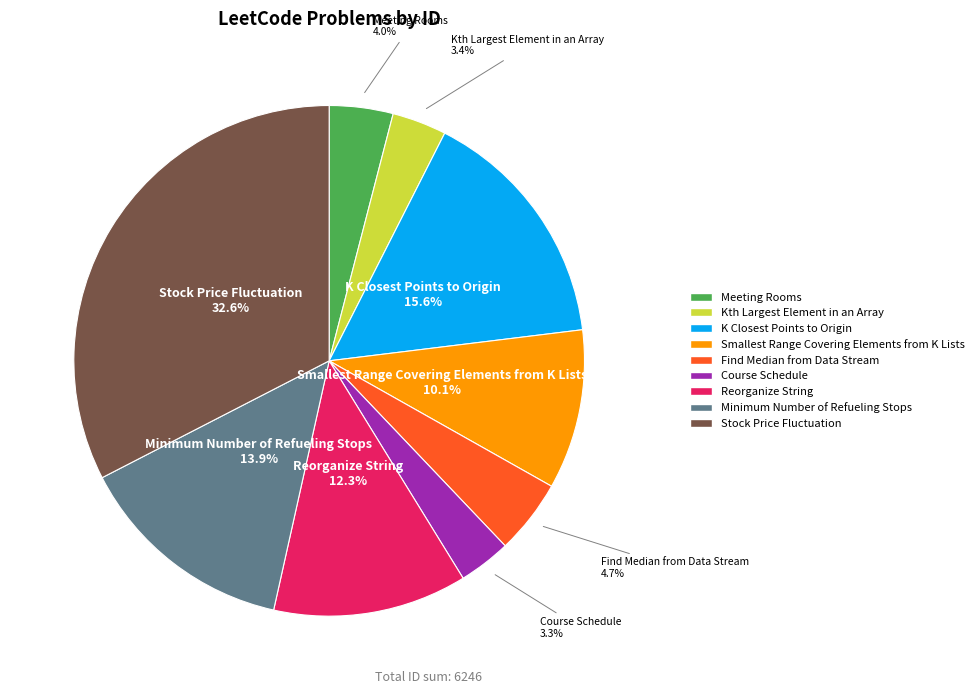

What is the largest slice in the pie chart?

Stock Price Fluctuation